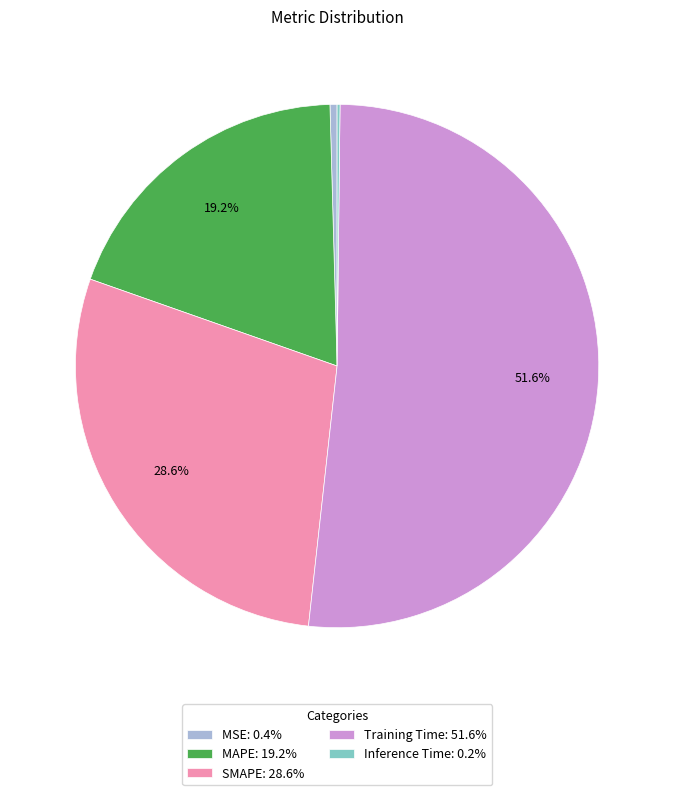

Is there a majority slice in this chart?

Yes